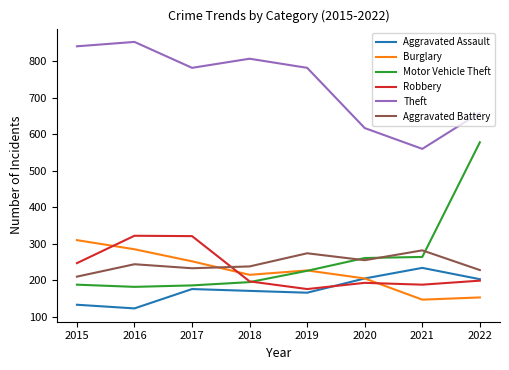

What is the maximum value for Theft?

853